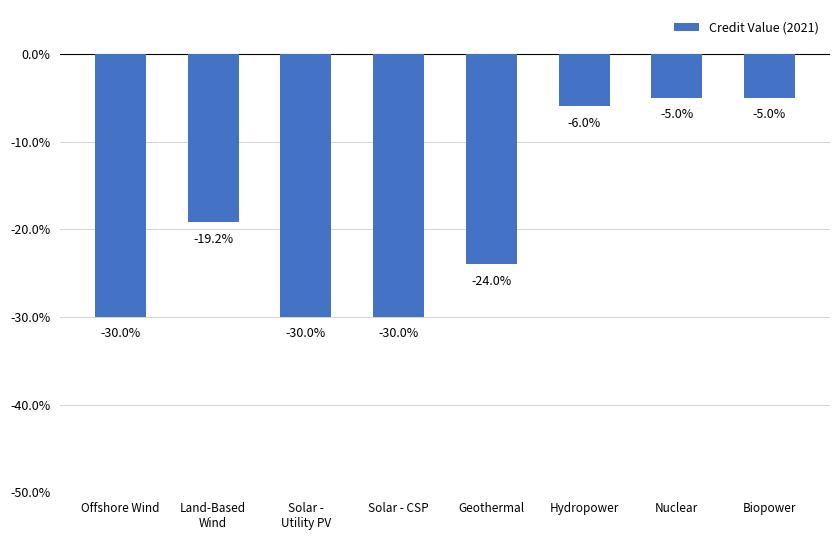

Does the chart contain stacked bars?

No